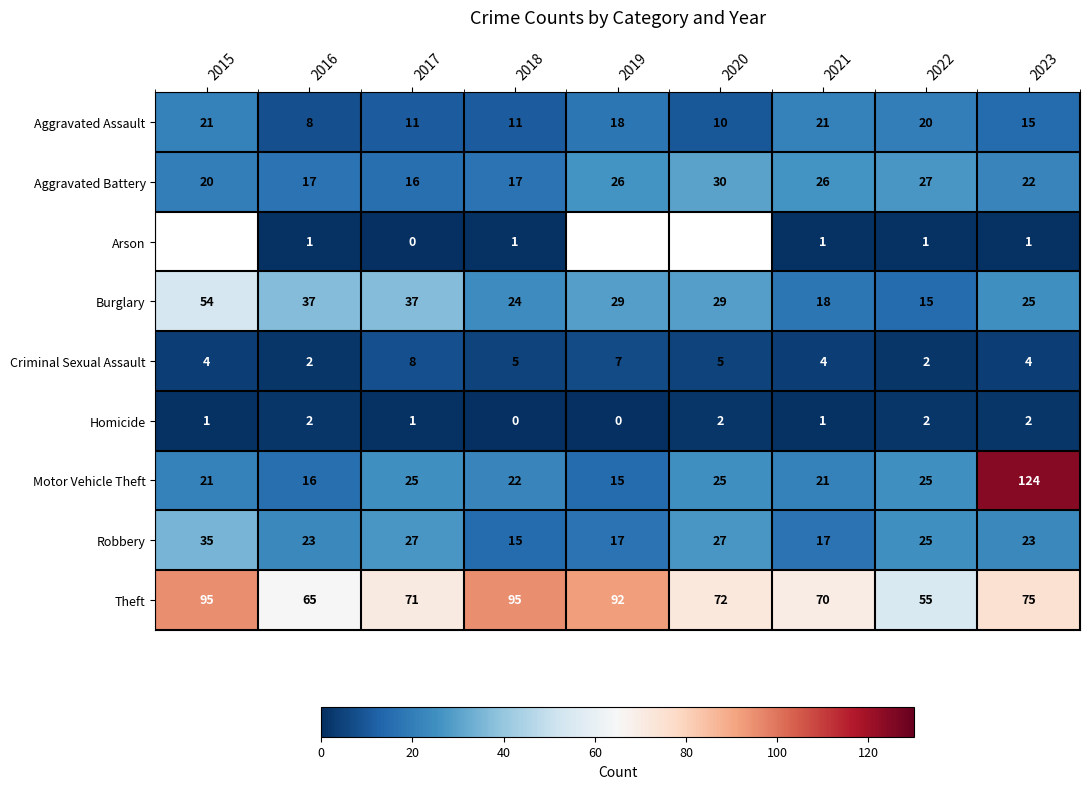

Rank the series at 2018 from highest to lowest value.

Theft, Burglary, Motor Vehicle Theft, Aggravated Battery, Robbery, Aggravated Assault, Criminal Sexual Assault, Arson, Homicide